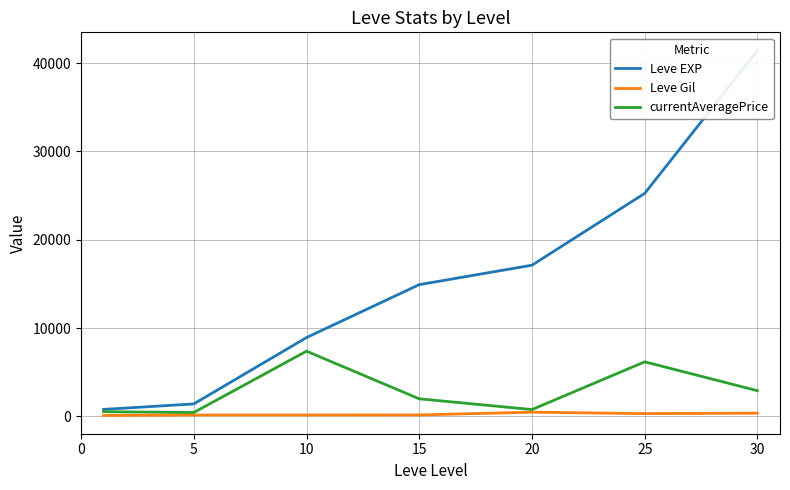

True or false: Leve Gil has a value of 85 at 10.

False